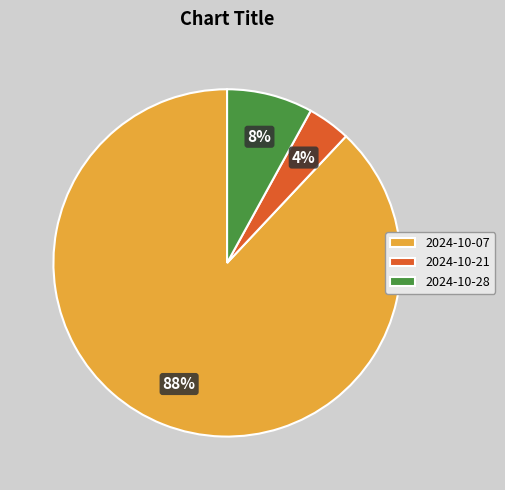

To the nearest percent, what is the difference between the 2024-10-07 and 2024-10-21 slice percentages?

84%